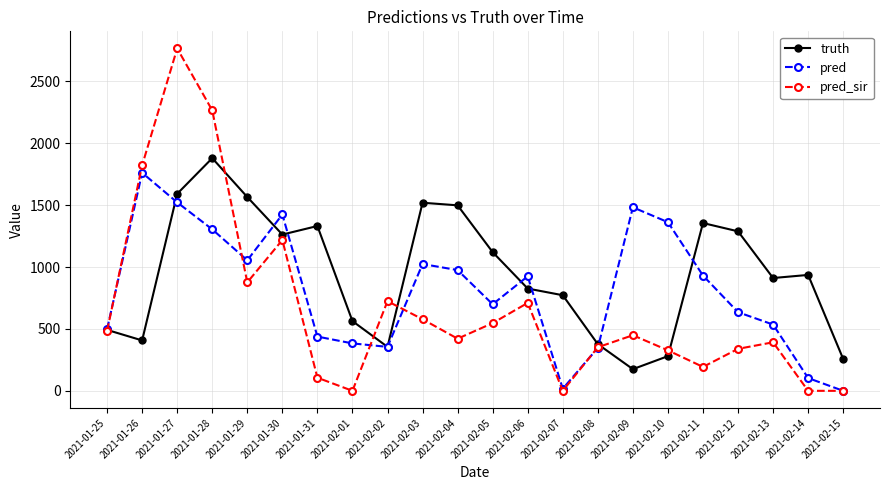

How many categories are shown in the chart?

22